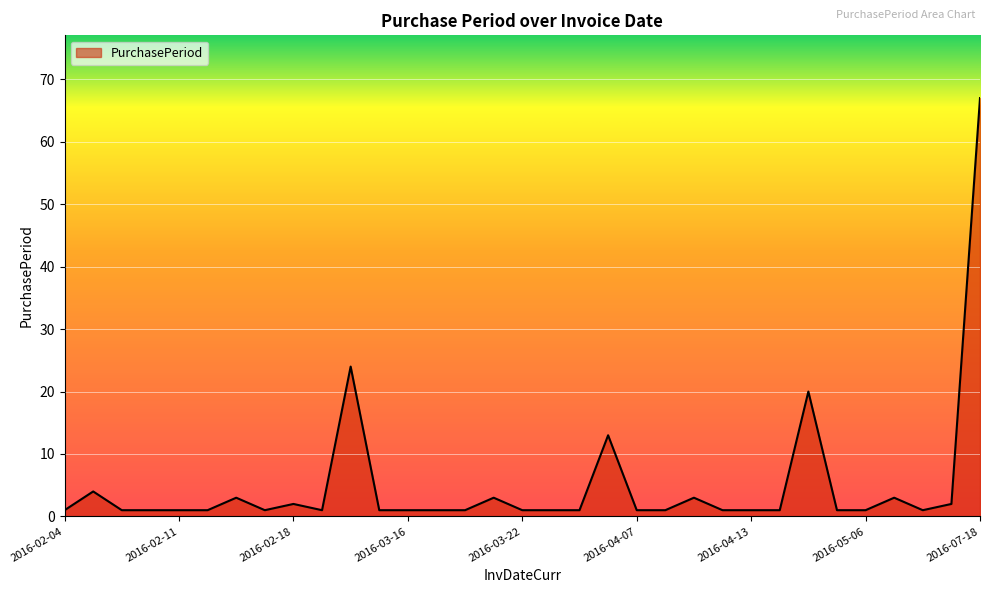

What is the greatest value displayed?

67